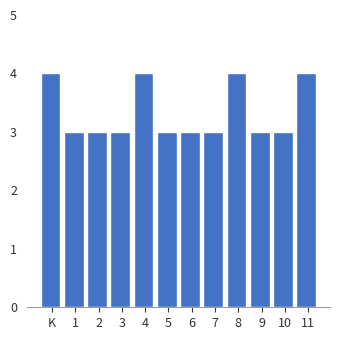

Reading left to right, what are all the values shown in this chart?

K=4	1=3	2=3	3=3	4=4	5=3	6=3	7=3	8=4	9=3	10=3	11=4